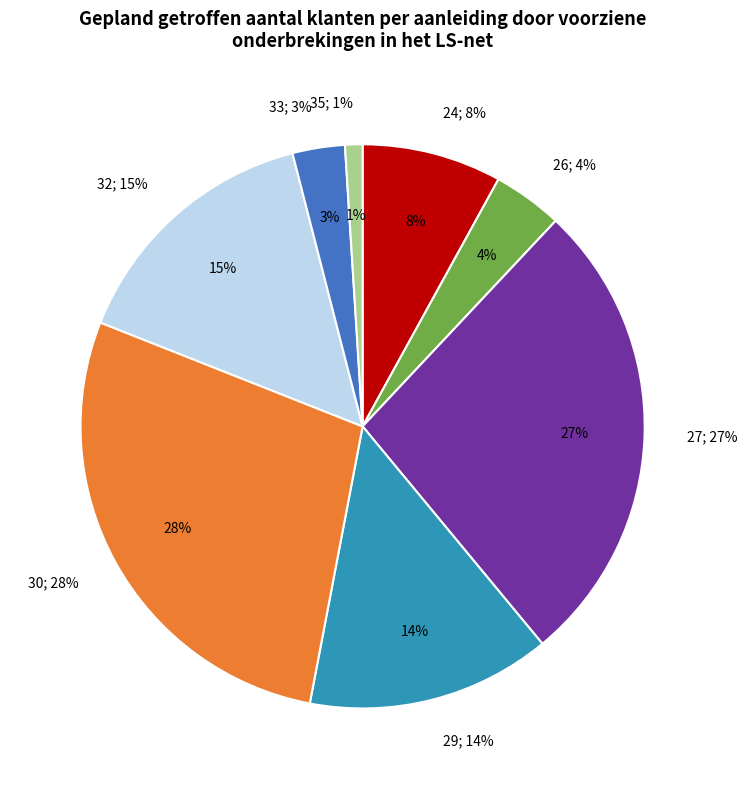

Approximately how many times larger is the value at 26 compared to 29?

0.3